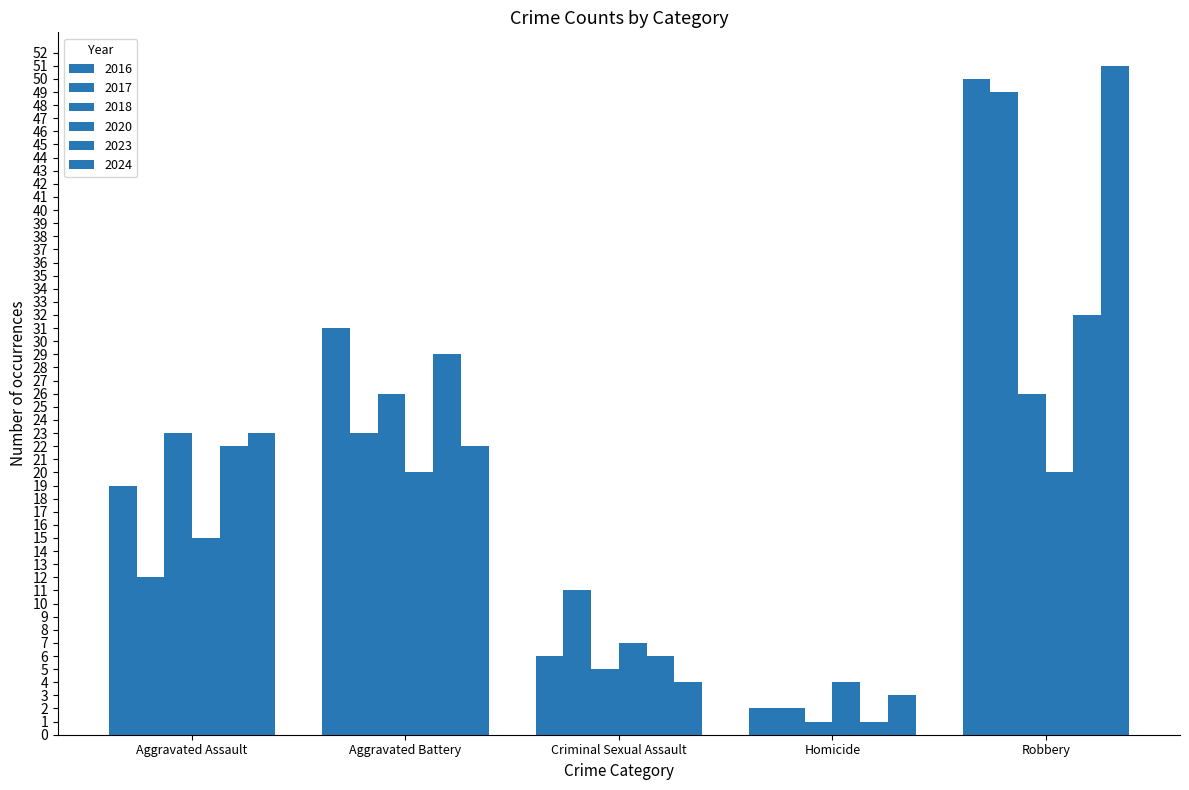

How many data points does each series have?

5